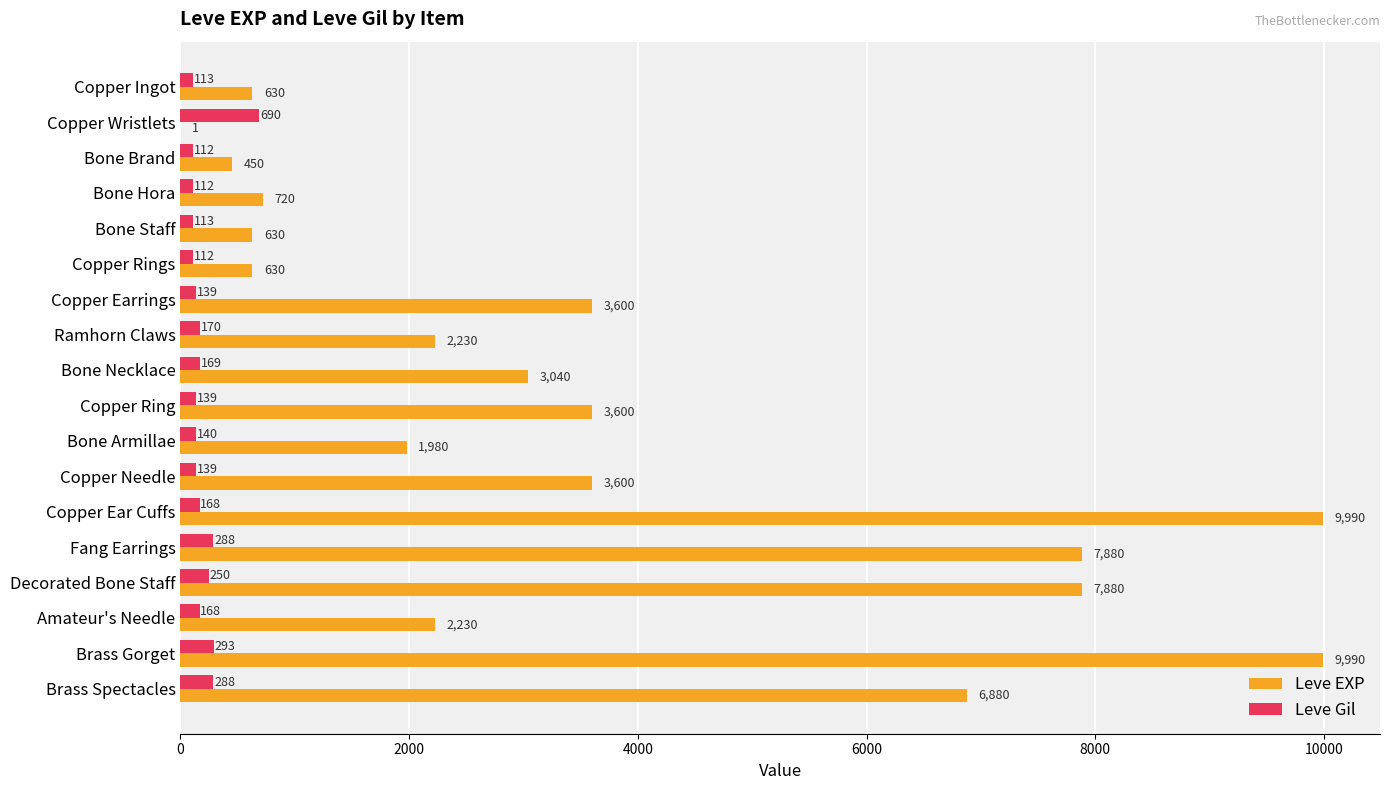

What is the sum of the Leve EXP values at Decorated Bone Staff and Brass Gorget?

17870